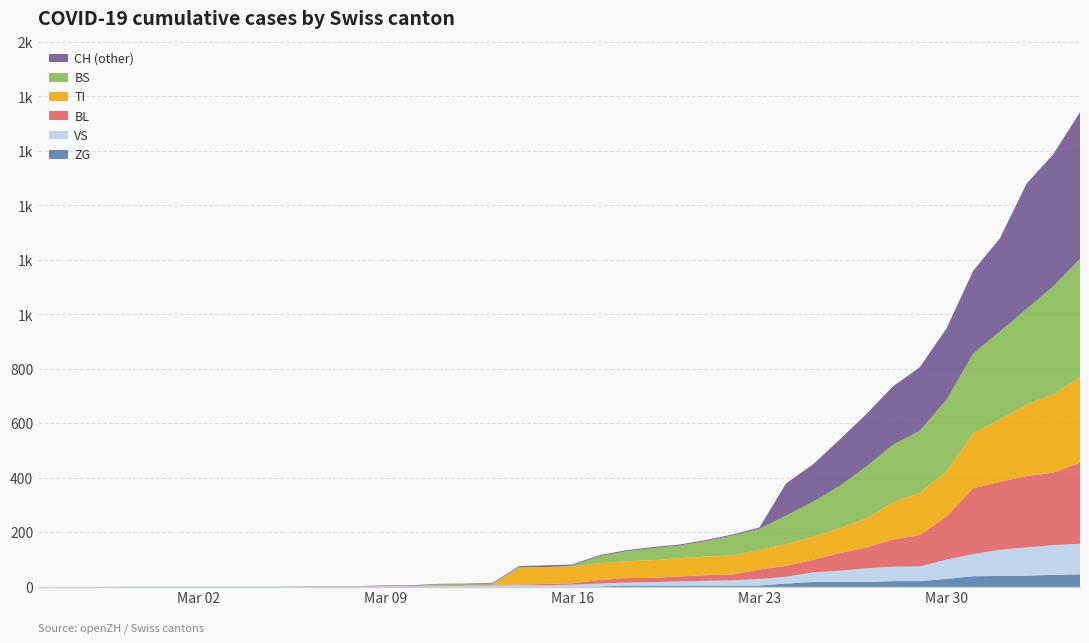

Does the chart have visible grid lines?

Yes